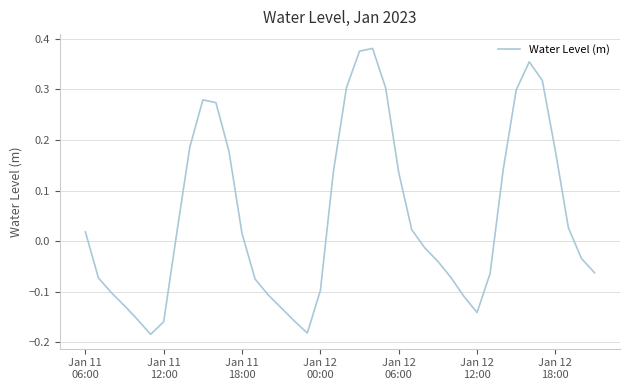

What is the difference between the maximum and minimum values?

0.6